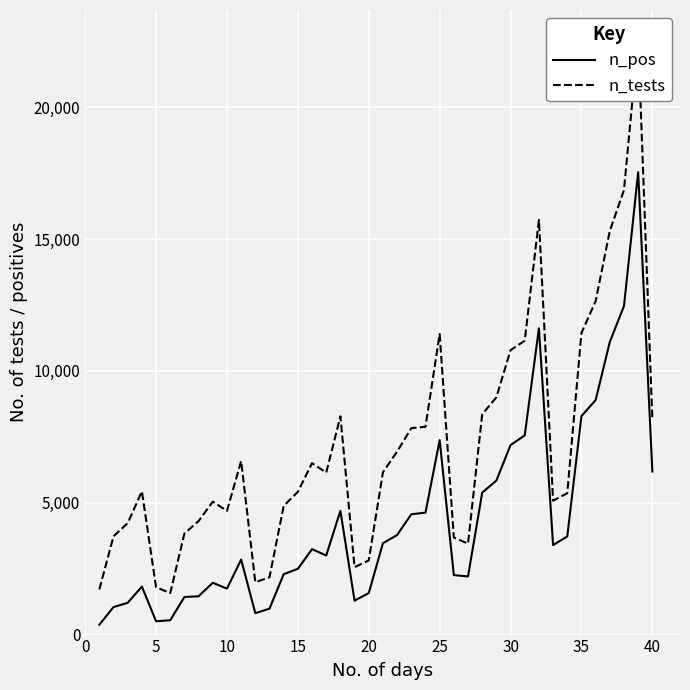

What is the value of the n_tests point at the 26th from the left?

1573